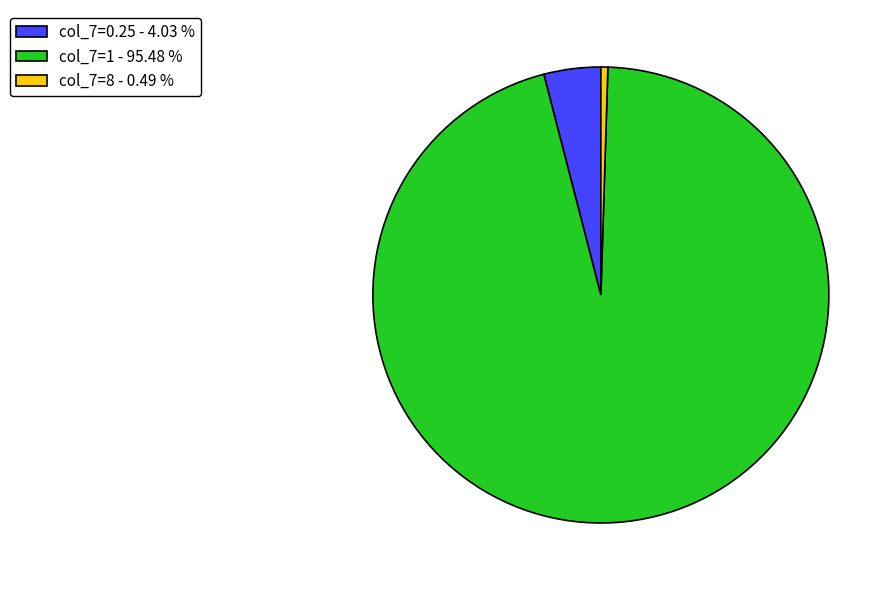

Count the number of slices in the pie.

3